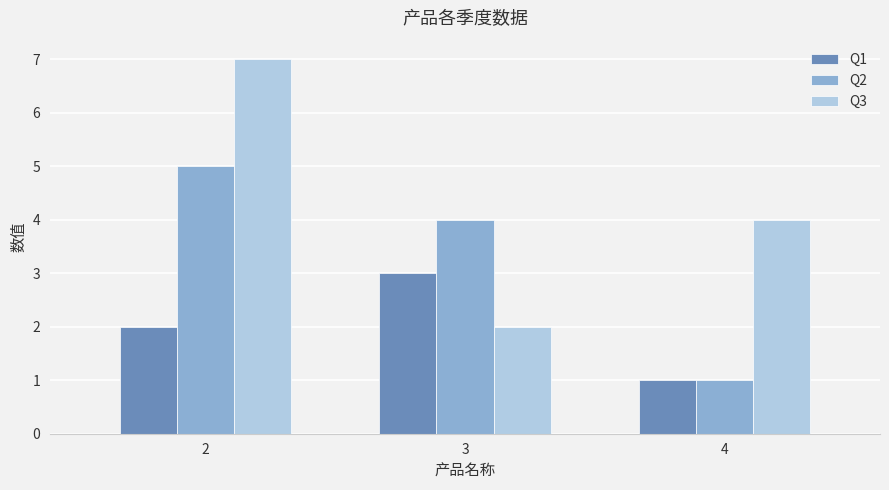

What is the difference between the highest and lowest values at 3?

2